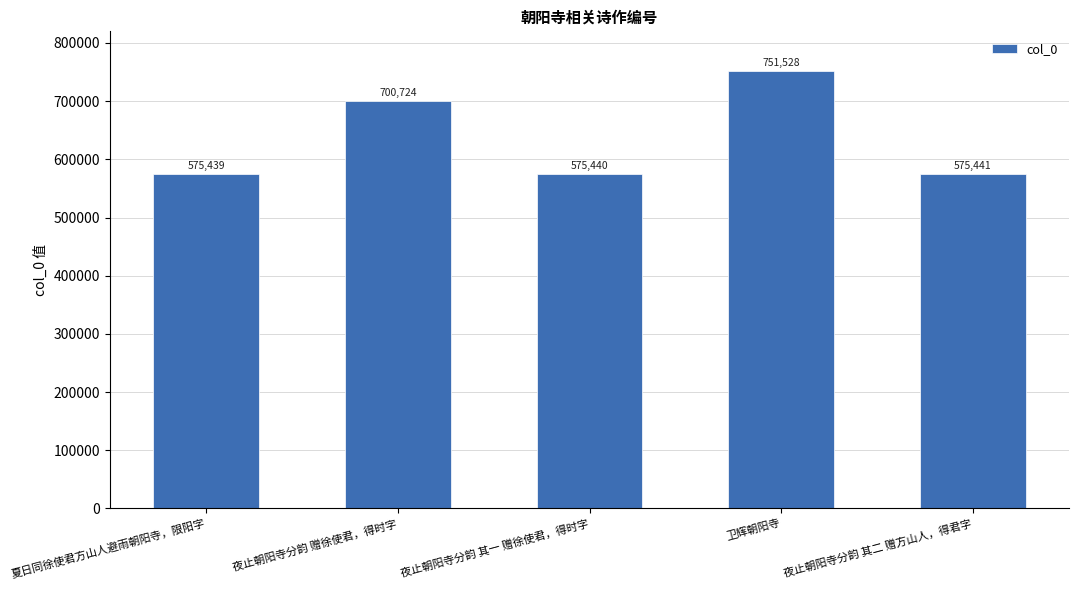

How many series are shown in this chart?

1